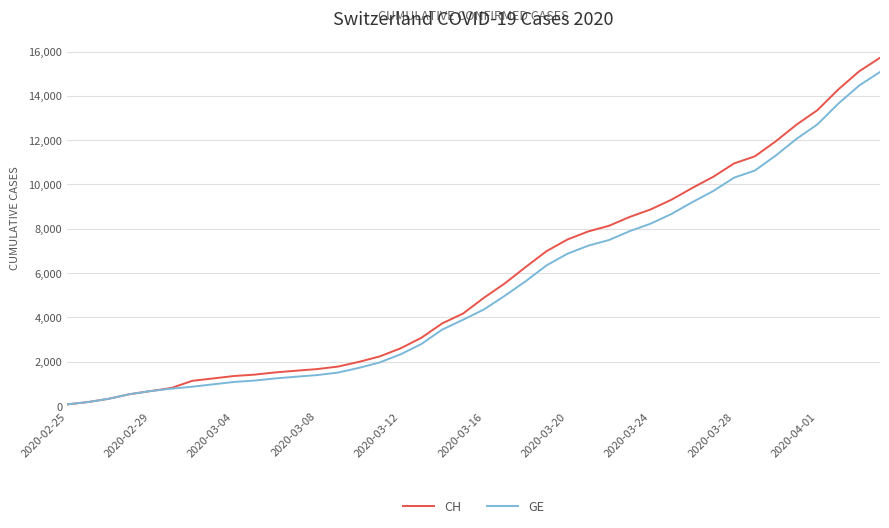

What is the maximum value for GE?

15077